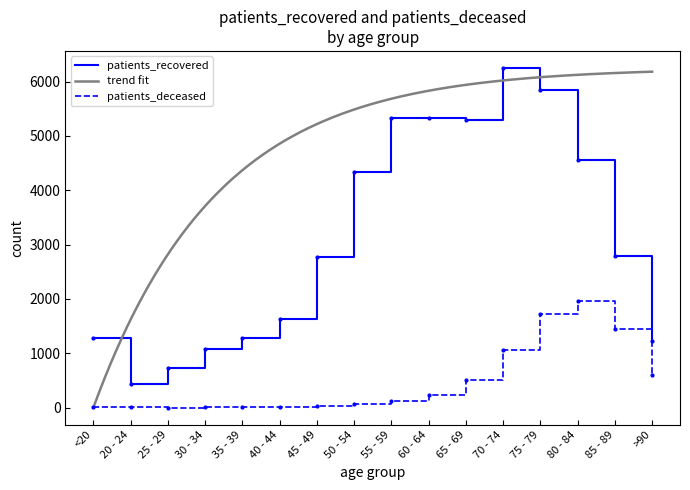

What is the difference between the patients_deceased values at 65 - 69 and 80 - 84?

1457